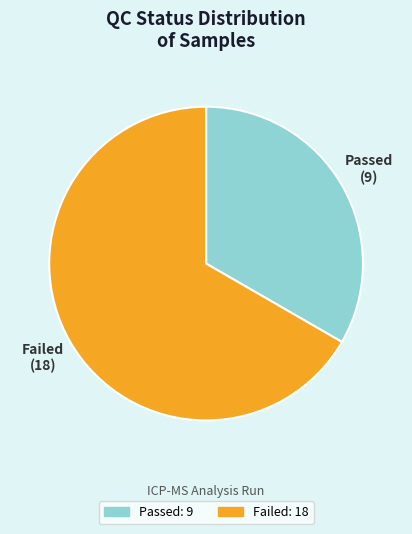

The Failed slice represents 67% of the pie. True or false?

True